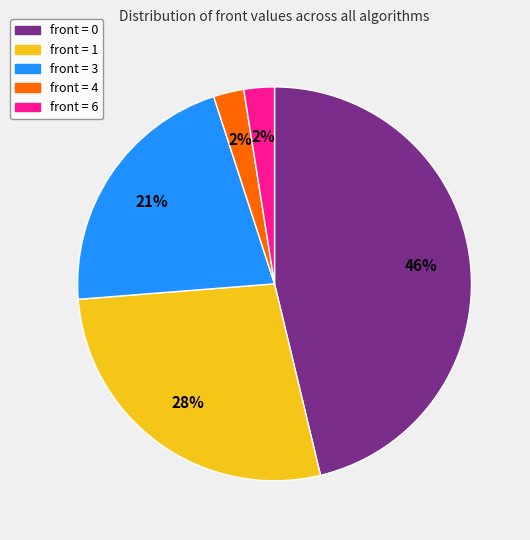

Which slice is the largest?

front = 0